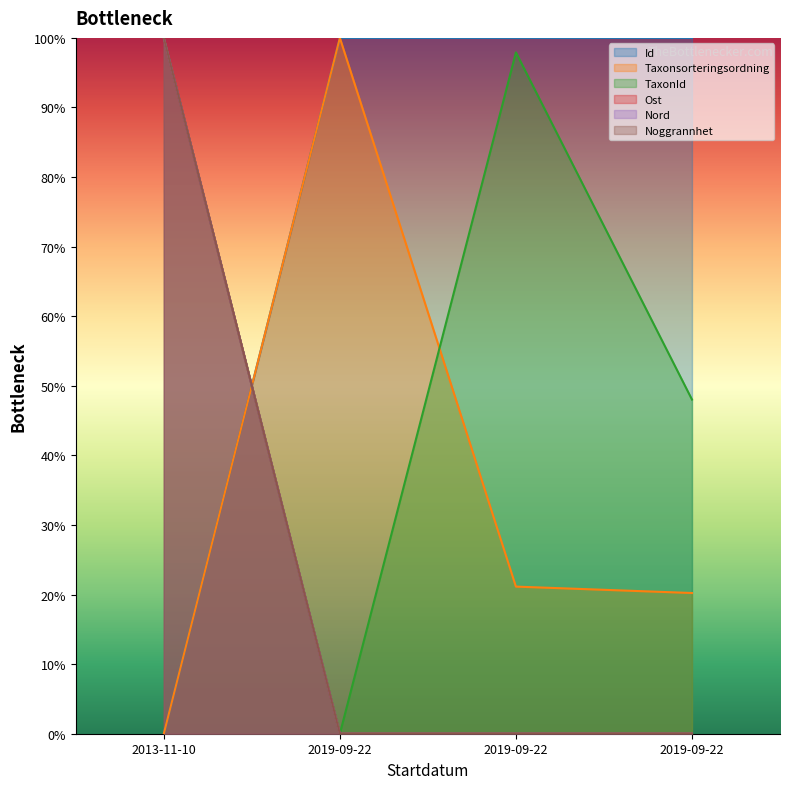

What is the approximate value of Ost at 2013-11-10?

100.0